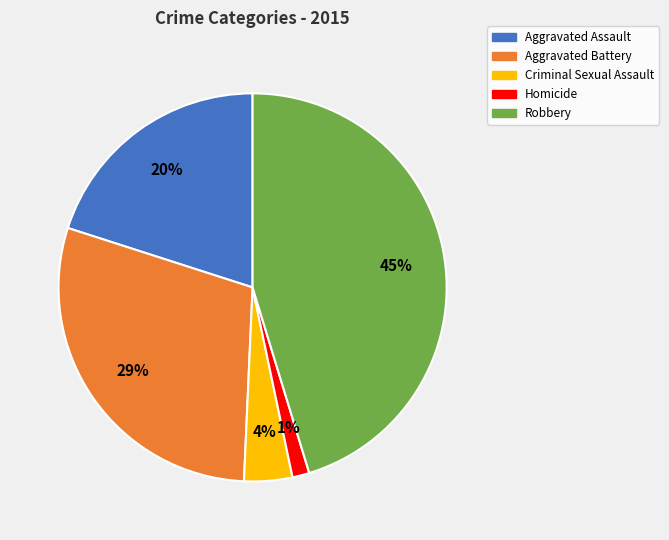

Rank the categories by value from lowest to highest.

Homicide, Criminal Sexual Assault, Aggravated Assault, Aggravated Battery, Robbery